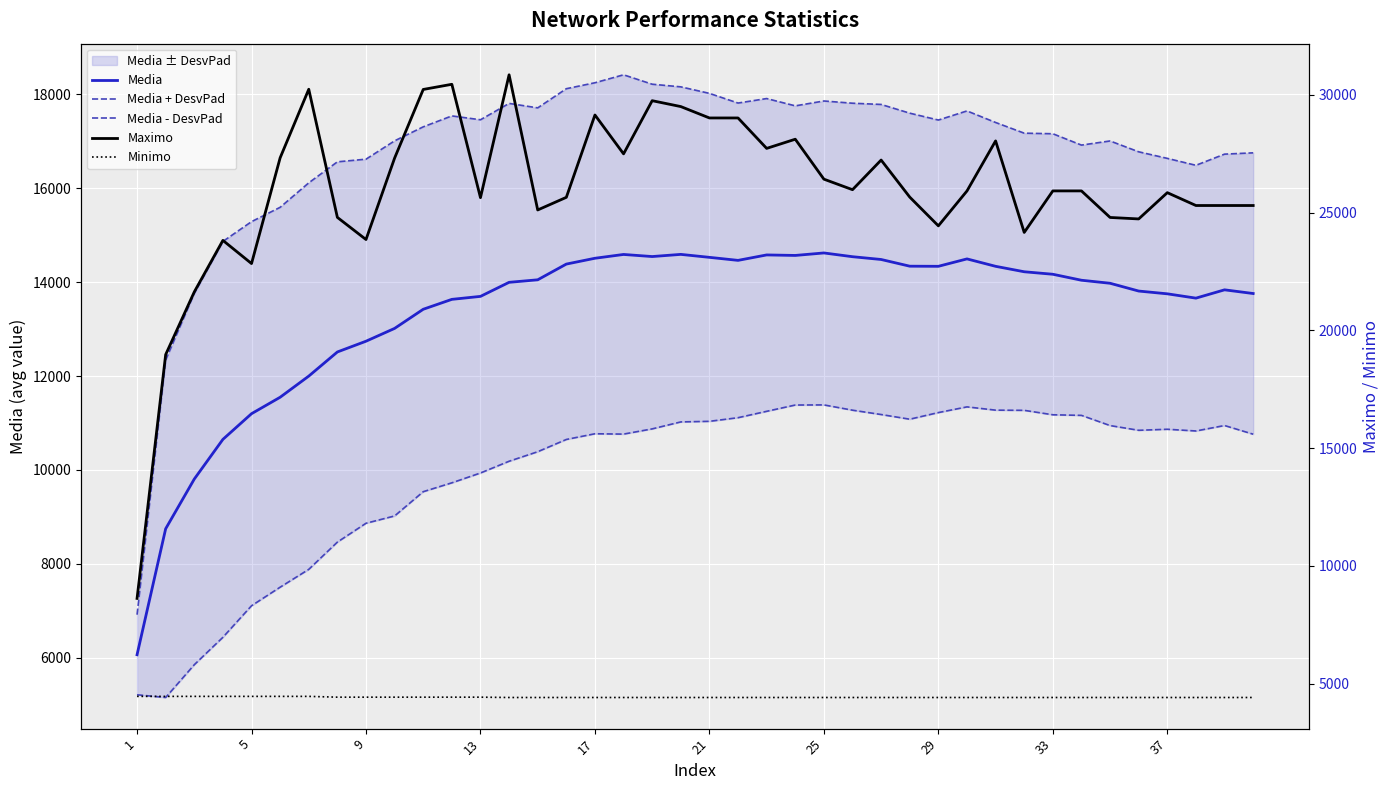

At which category is the sum across all series the highest?

18